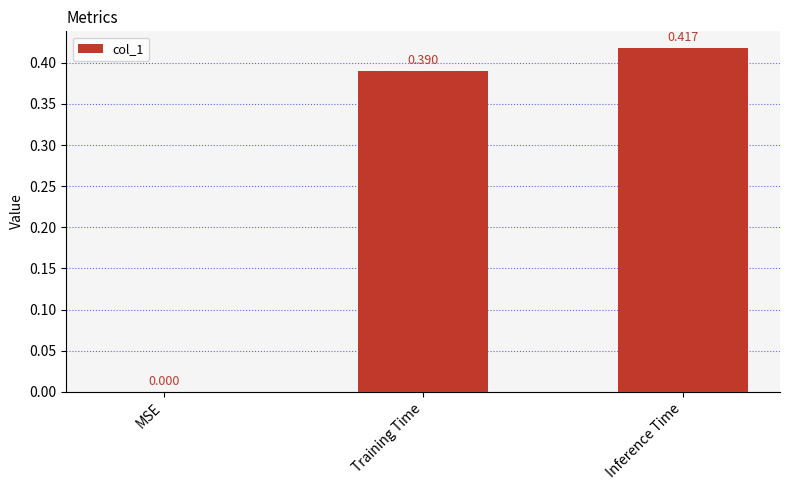

What is the sum of the values at Inference Time and Training Time?

0.8